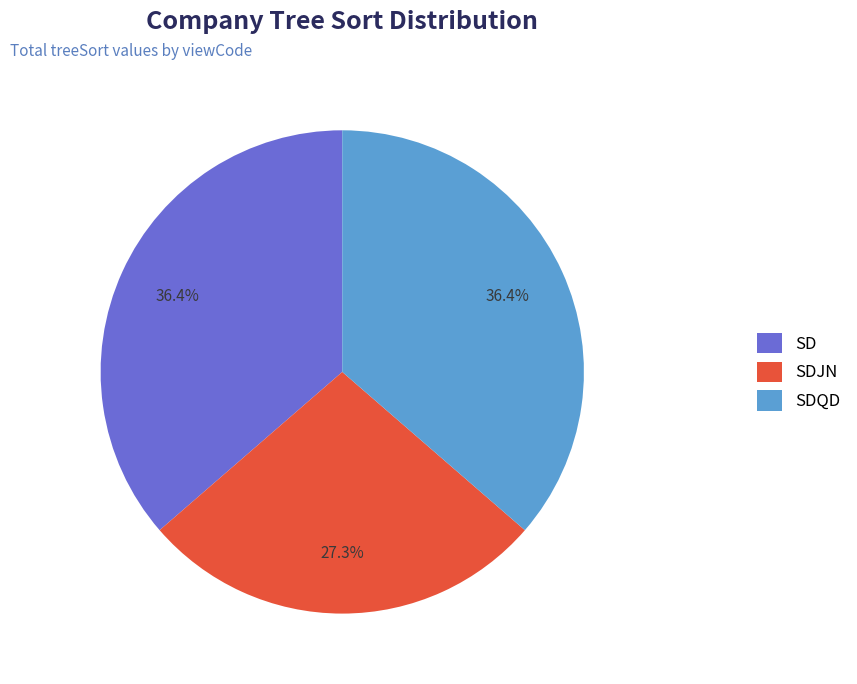

Which category has the smallest portion of the pie?

SDJN